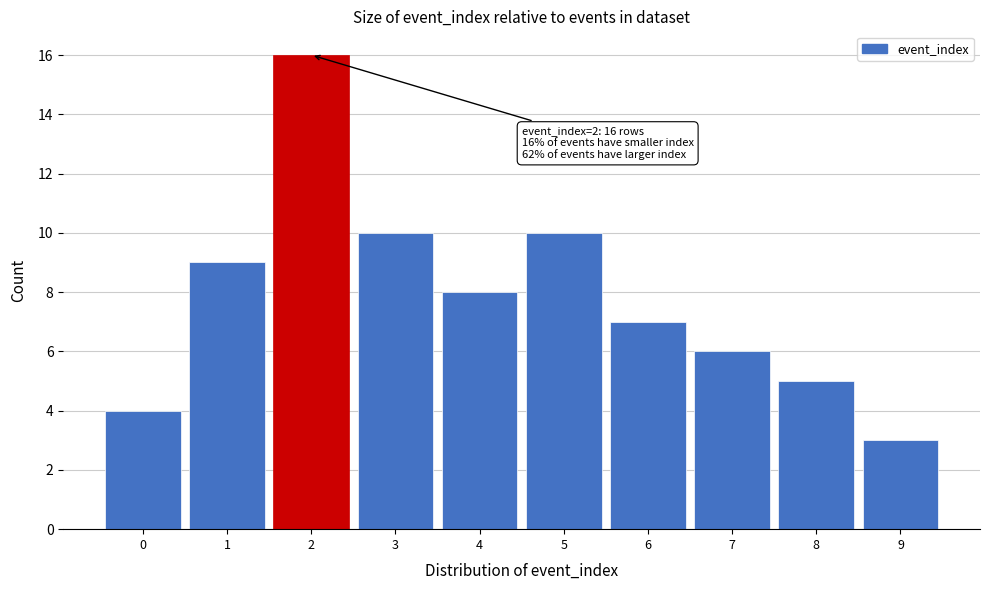

Which range on the x-axis has the tallest bar?

1.5 to 2.5